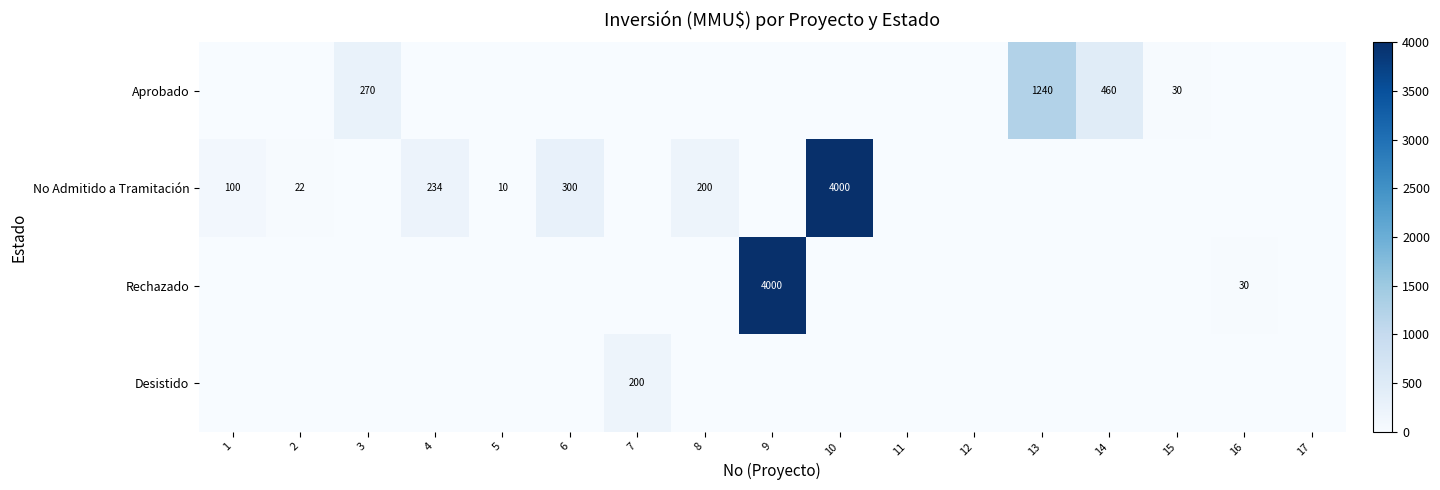

True or false: No Admitido a Tramitación has a value of 22 at 2.

True